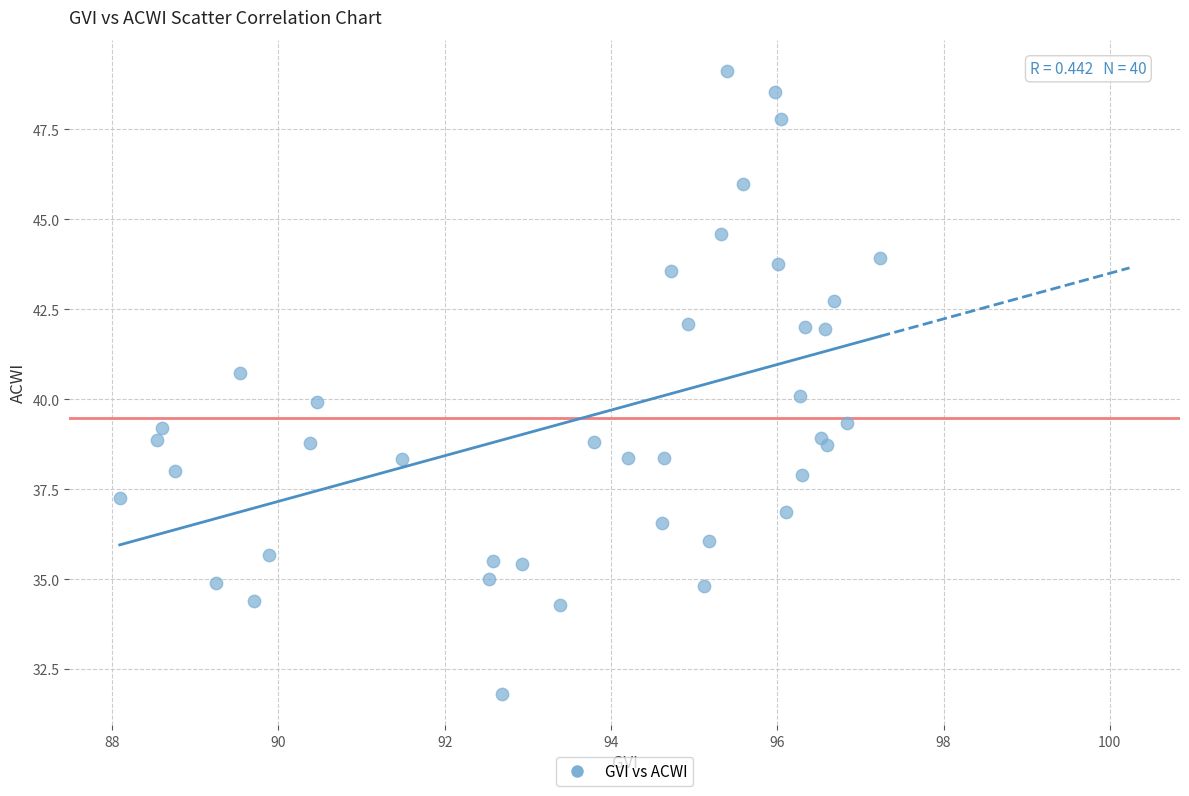

What is the range of Y values (max minus min)?

17.3